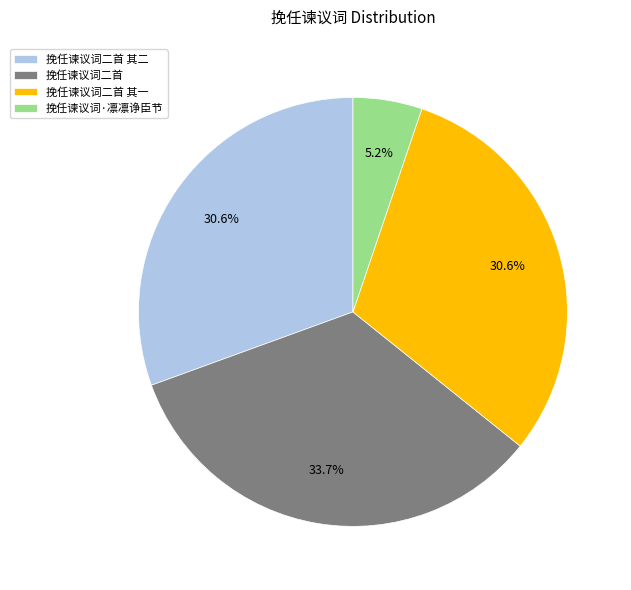

Approximately how many times larger is the value at 挽任谏议词二首 compared to 挽任谏议词二首 其二?

1.1